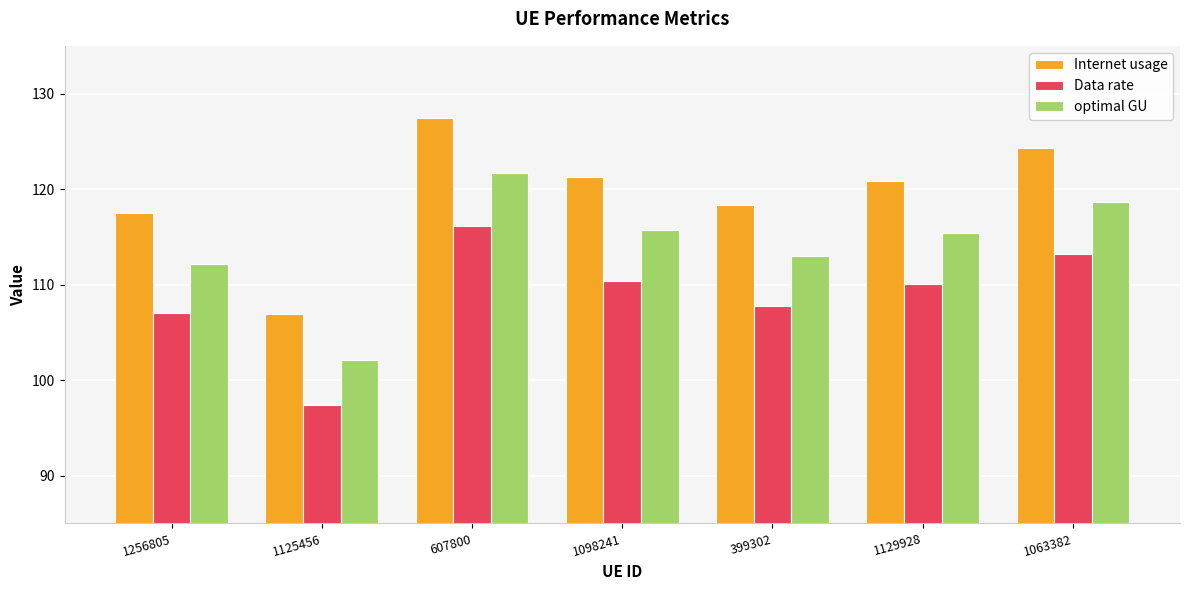

Reading left to right, what are all the values shown in this chart?

Internet usage: 1256805=117.5	1125456=107.0	607800=127.5	1098241=121.2	399302=118.4	1129928=120.9	1063382=124.3
Data rate: 1256805=107.1	1125456=97.4	607800=116.1	1098241=110.4	399302=107.8	1129928=110.1	1063382=113.2
optimal GU: 1256805=112.2	1125456=102.1	607800=121.7	1098241=115.7	399302=112.9	1129928=115.4	1063382=118.7